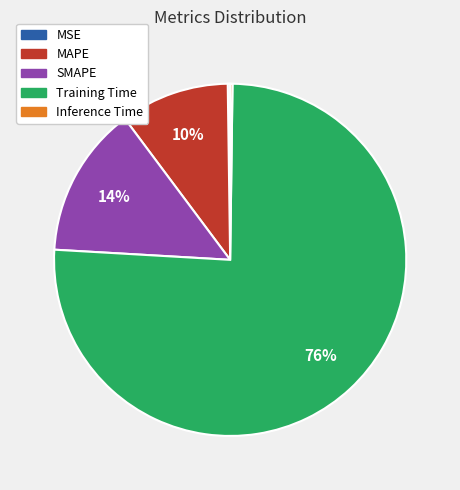

Is it true that SMAPE is 14% of the pie?

True